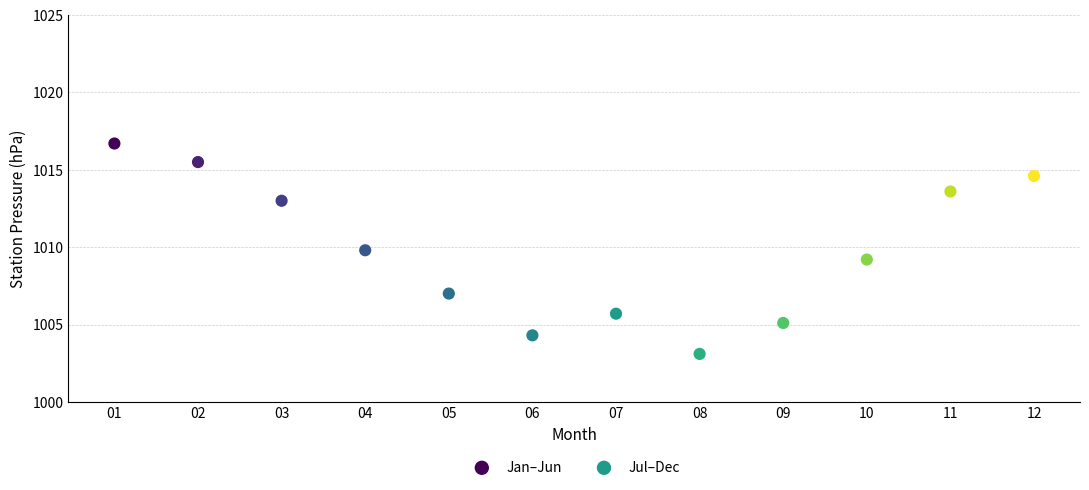

Which series contains the highest Y value?

Jan–Jun